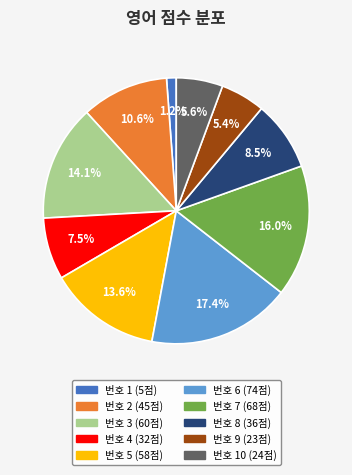

Is there any slice that represents more than half of the pie?

No